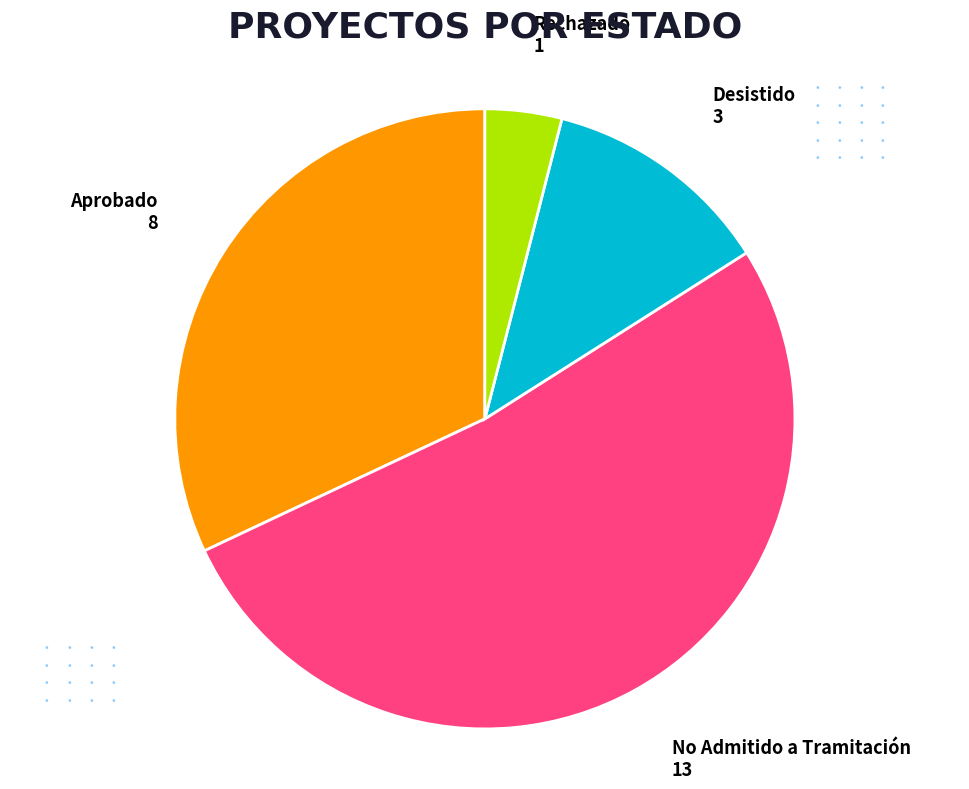

How many segments does this pie chart have?

4